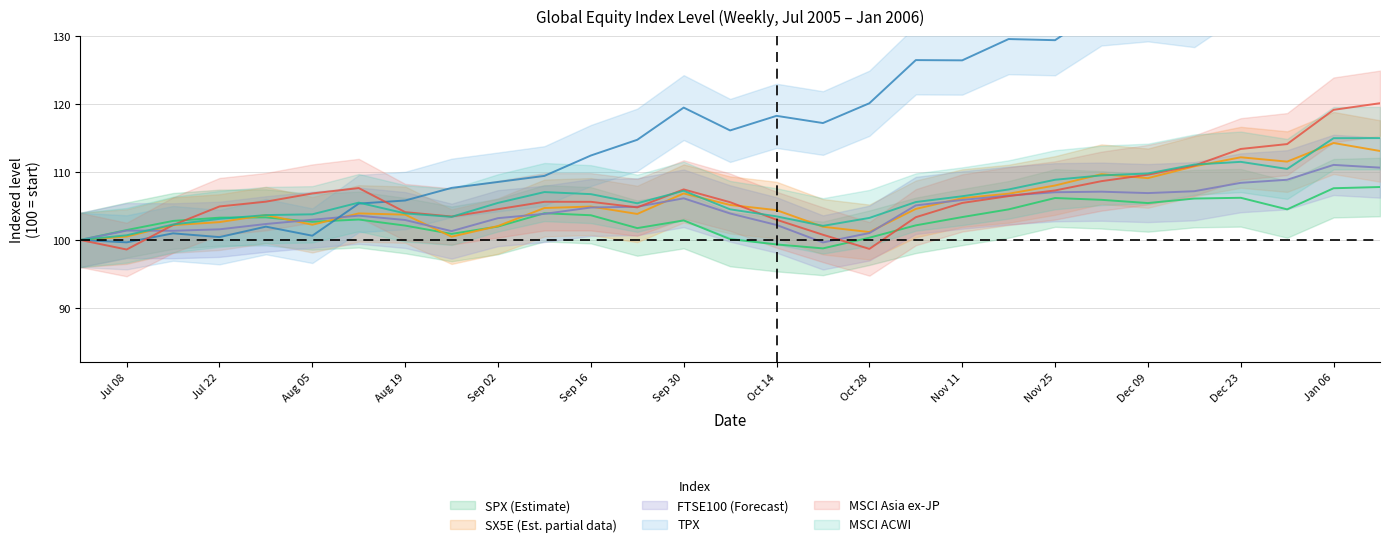

What is the minimum value shown in the chart?

98.6